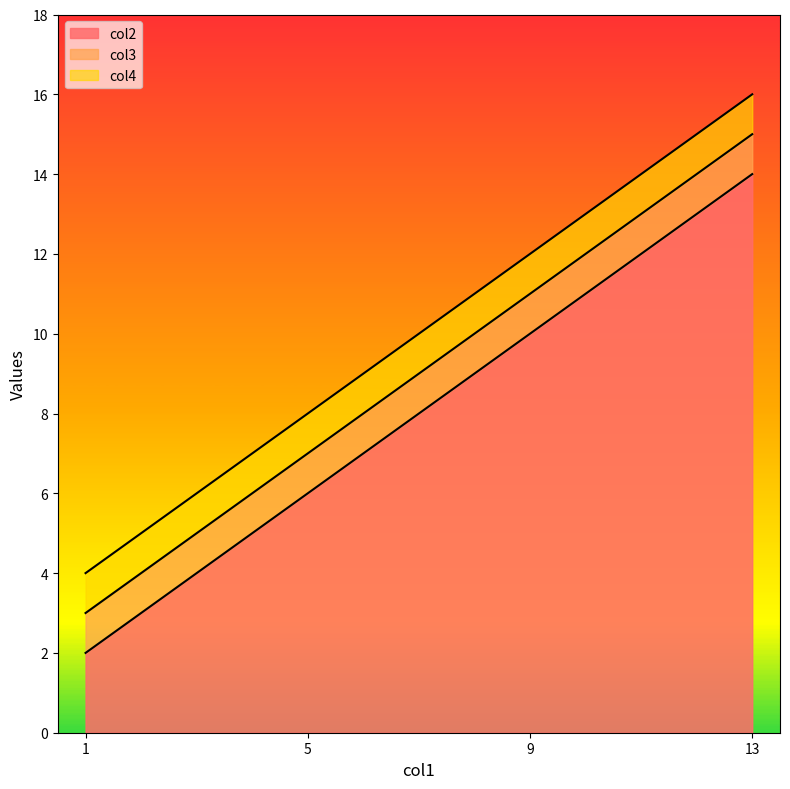

Which series has the widest spread of values?

col2